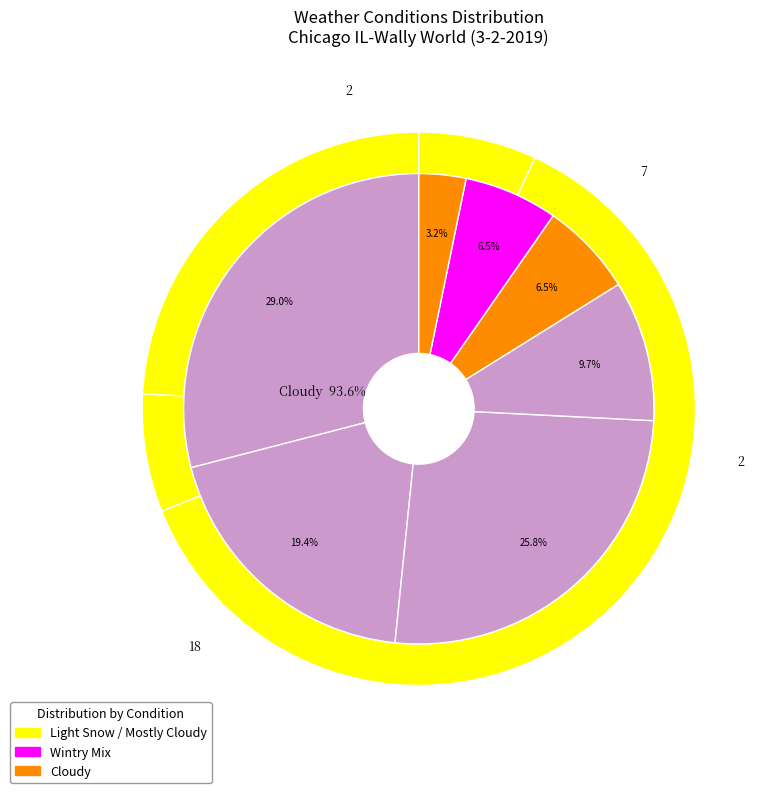

Is Cloudy the majority of the pie?

No